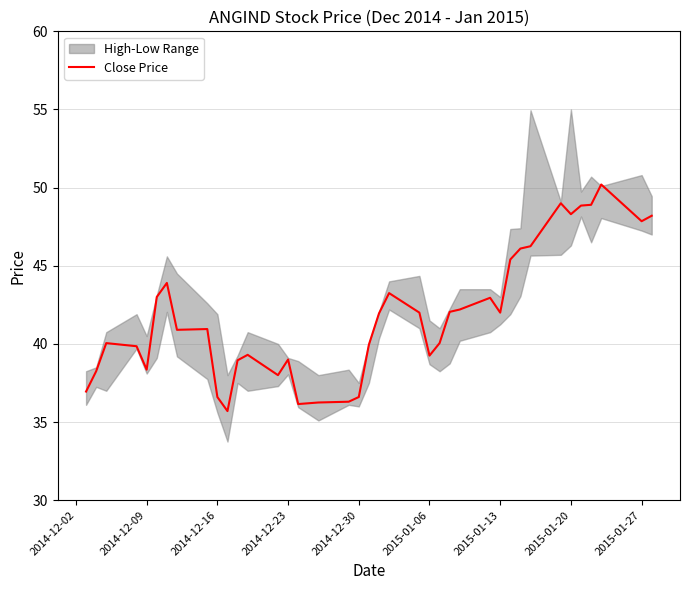

What is the minimum value for Close Price?

35.7